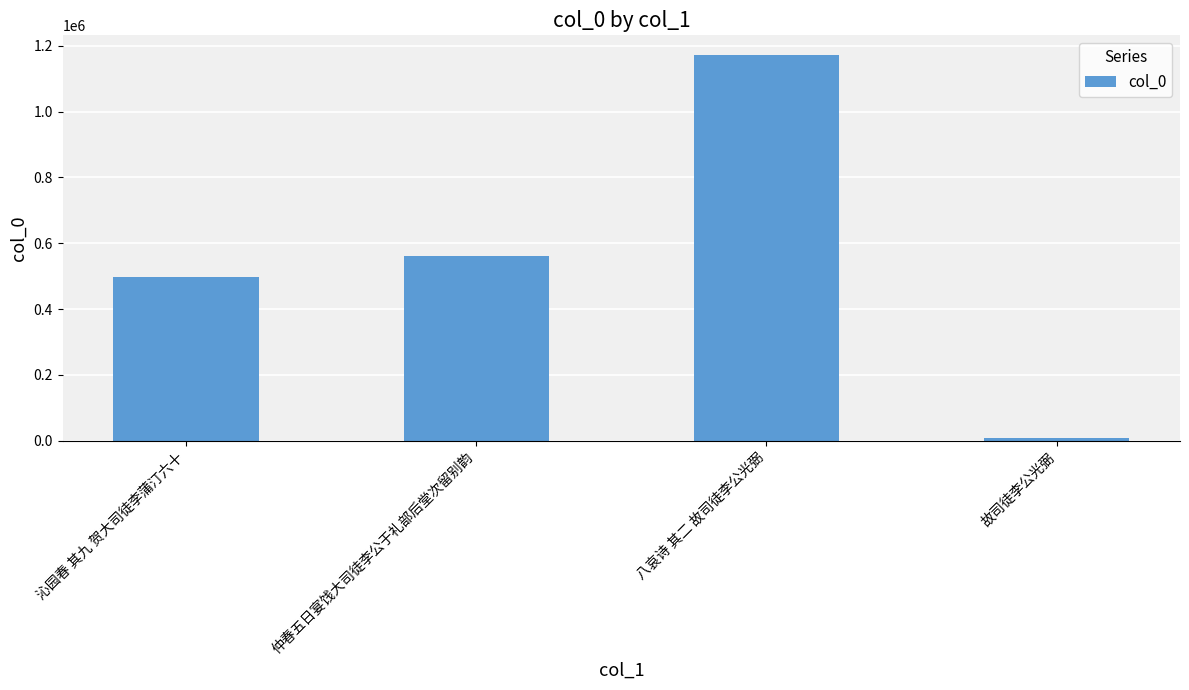

What position from the left is 故司徒李公光弼?

4